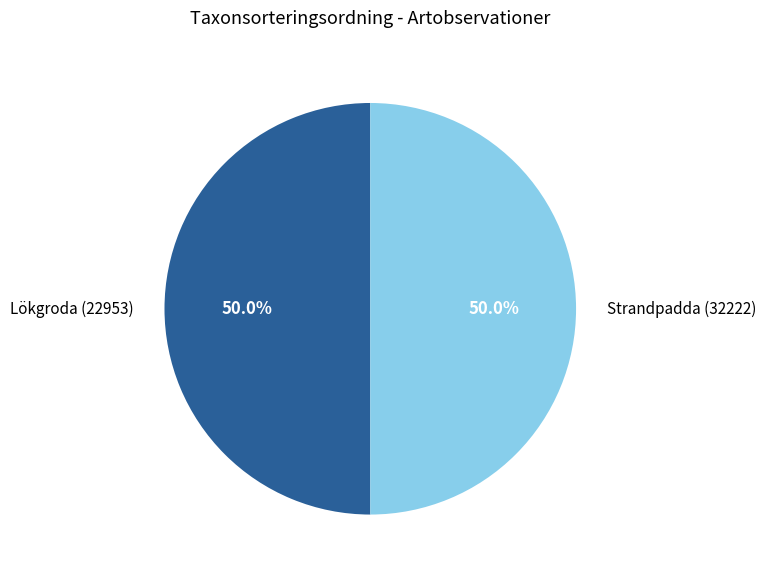

How much of the chart is everything except Strandpadda (32222)?

50.0%